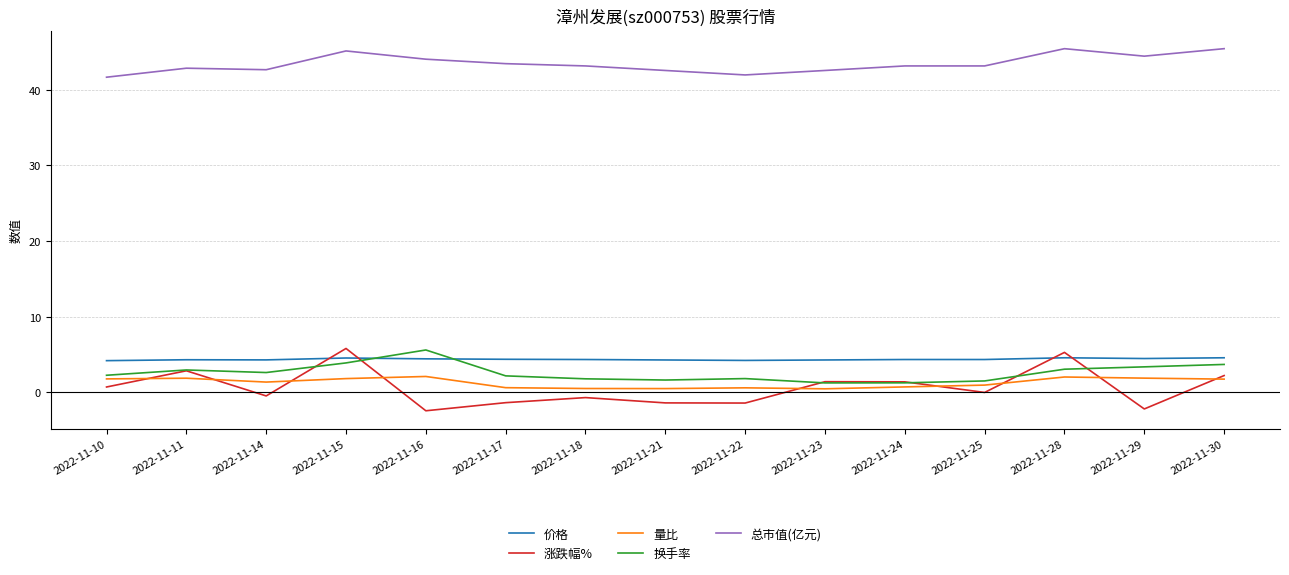

What is the minimum value shown in the chart?

-2.4